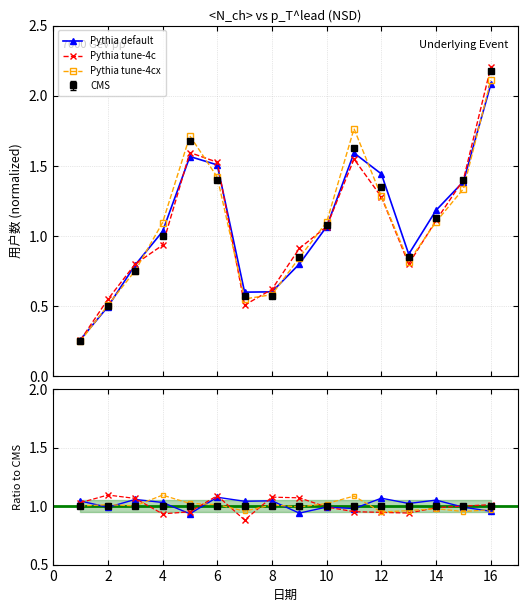

At which category does the chart reach its peak across all series?

16